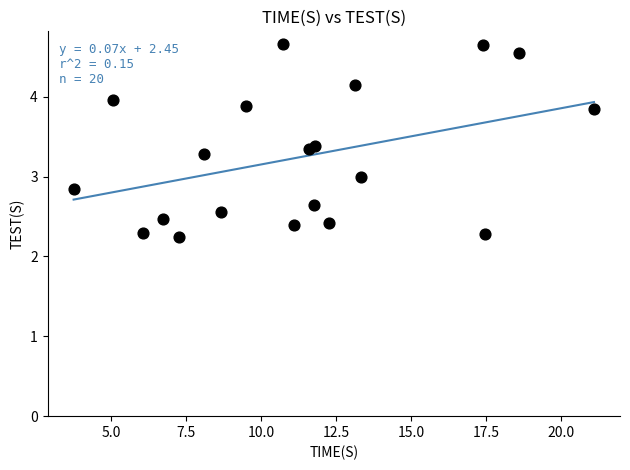

What is the range of X values (max minus min)?

17.3